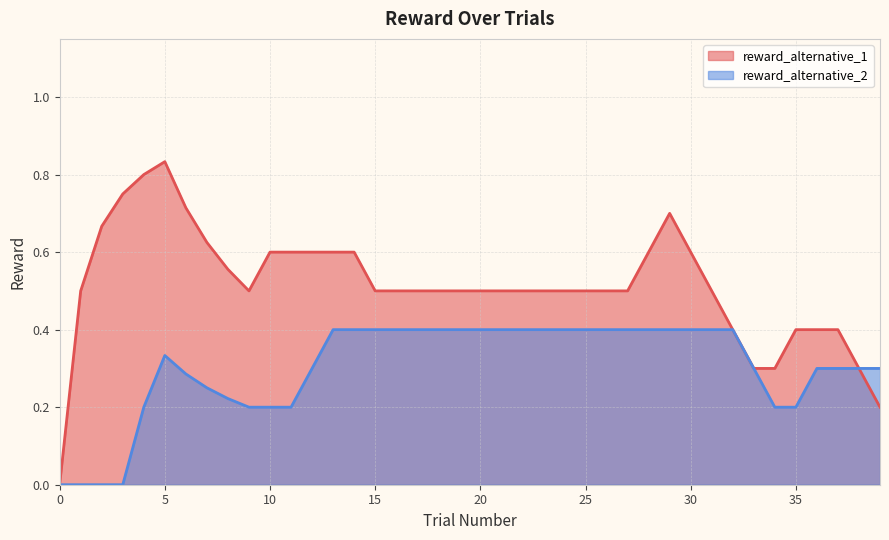

What value does the reward_alternative_1 series have at 15?

0.5